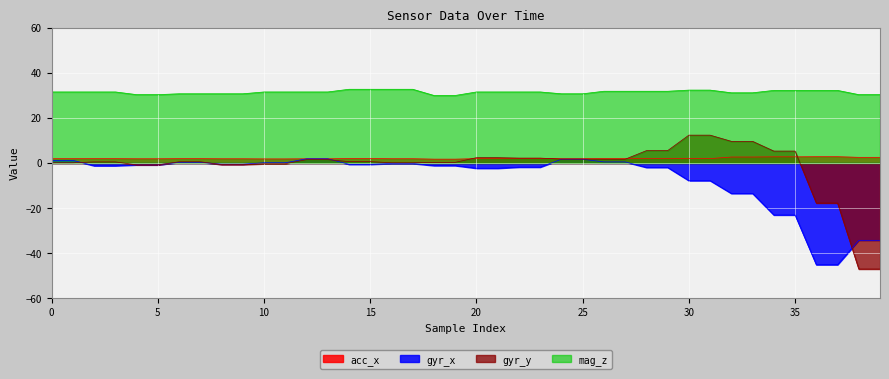

What is the value of the acc_x point at the 25th from the left?

1.9